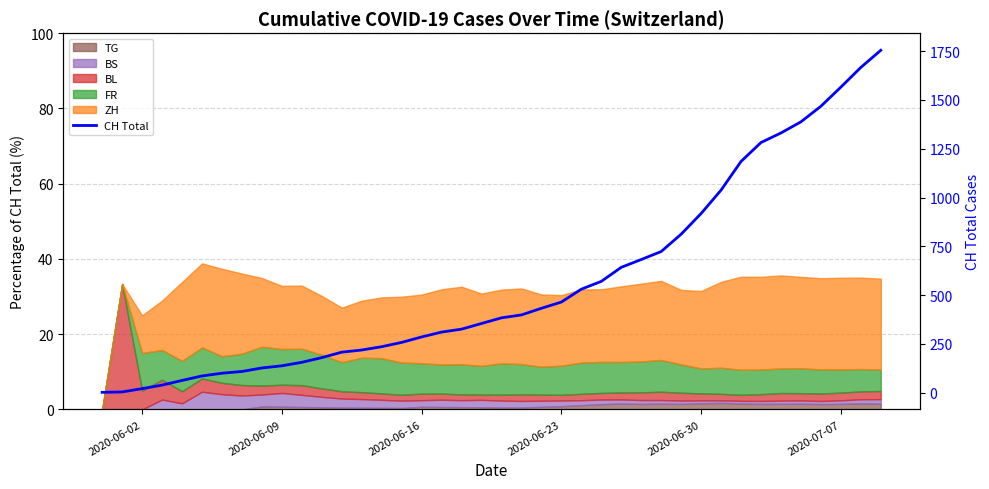

What is the sum of all values?

22438